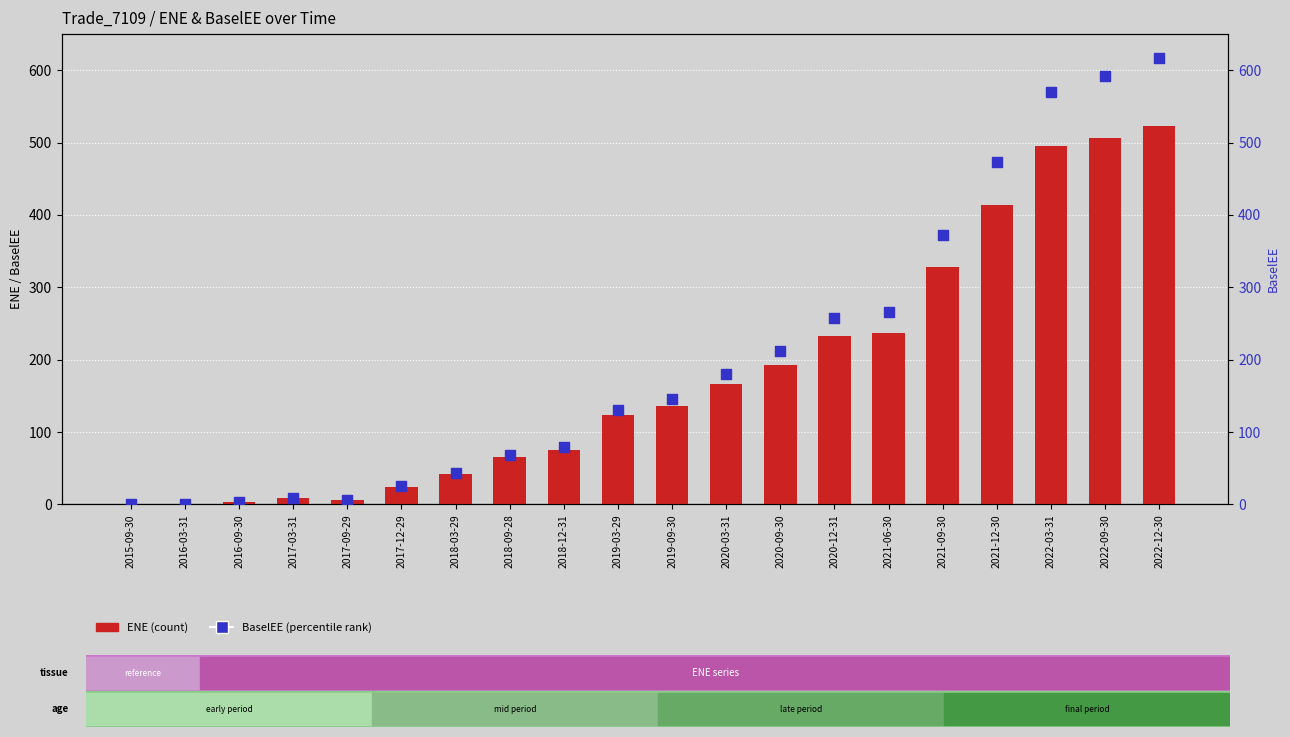

Is the value of ENE at 2015-09-30 greater than the value of BaselEE at 2021-06-30?

No